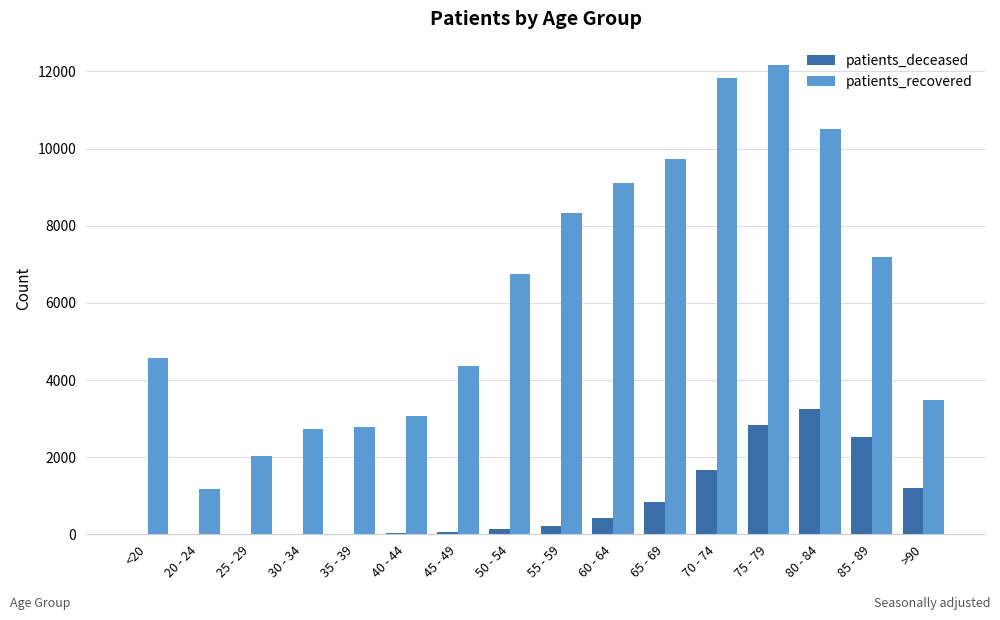

Does the chart contain stacked bars?

No